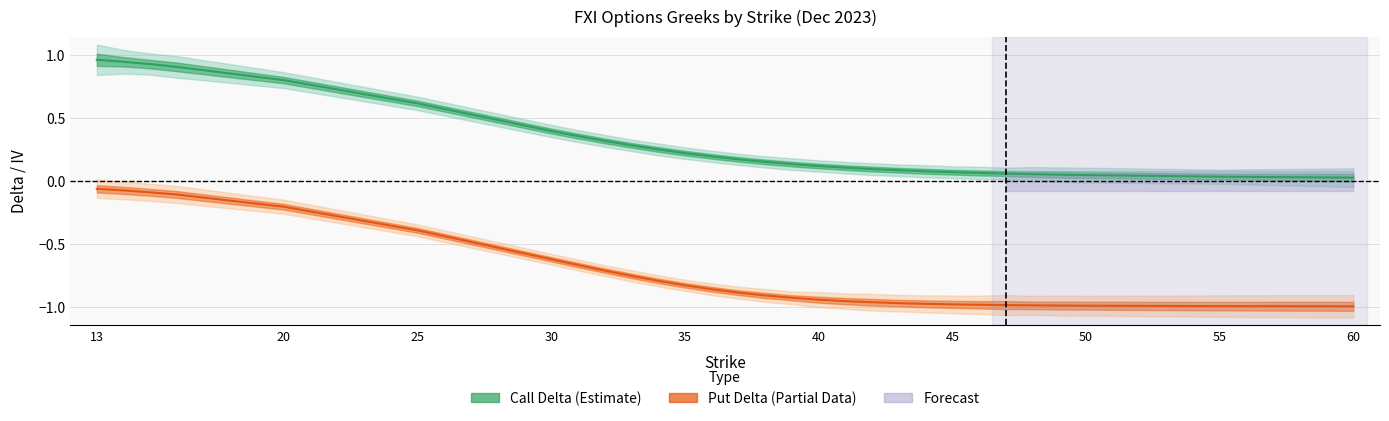

How many data points does each series have?

29